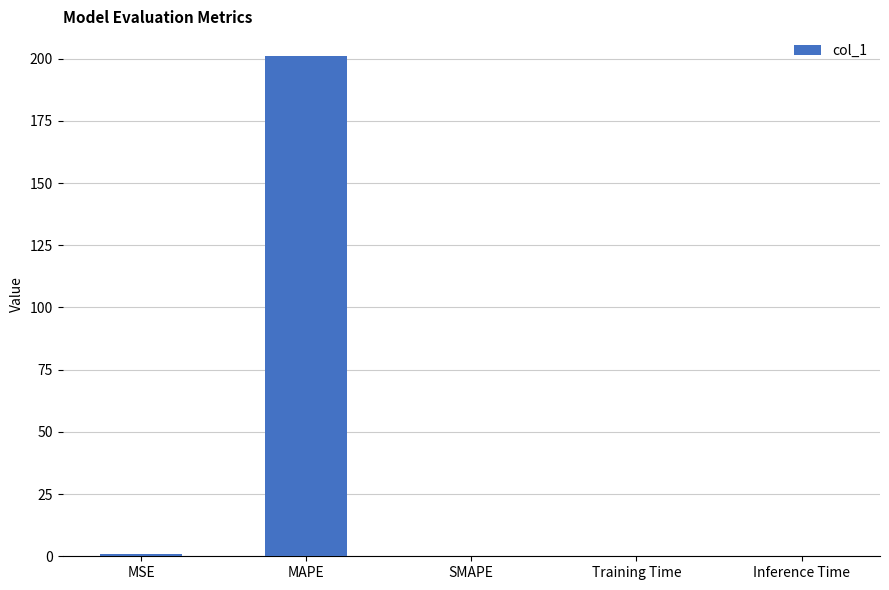

The chart shows a value of 0.0 at Training Time. True or false?

True